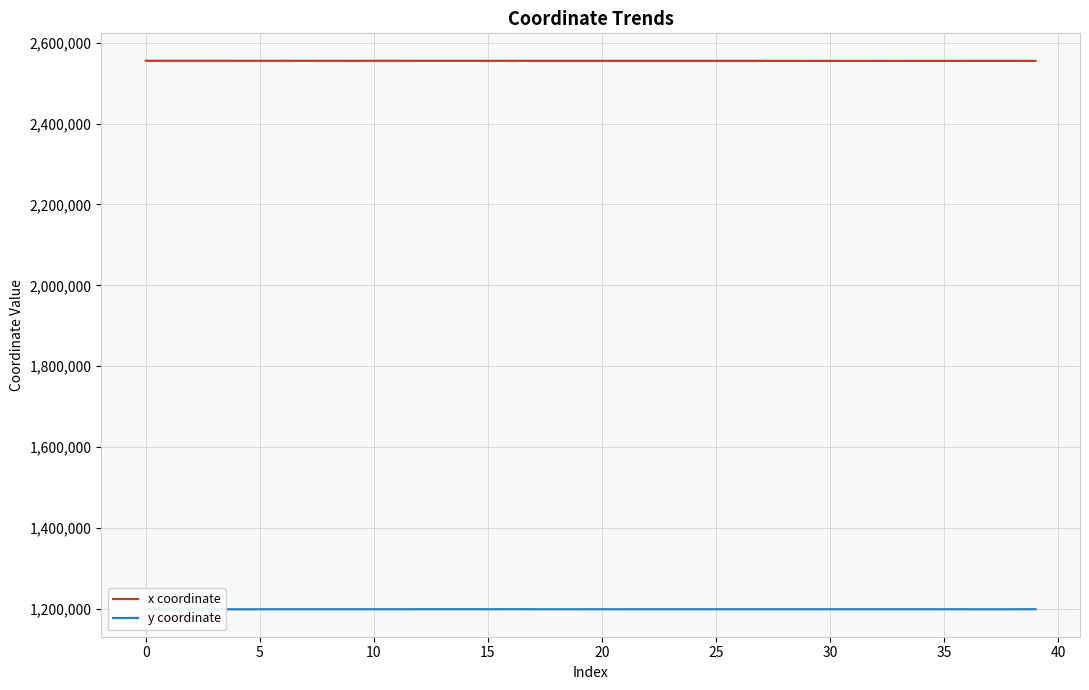

What is the minimum value for y coordinate?

1199428.3